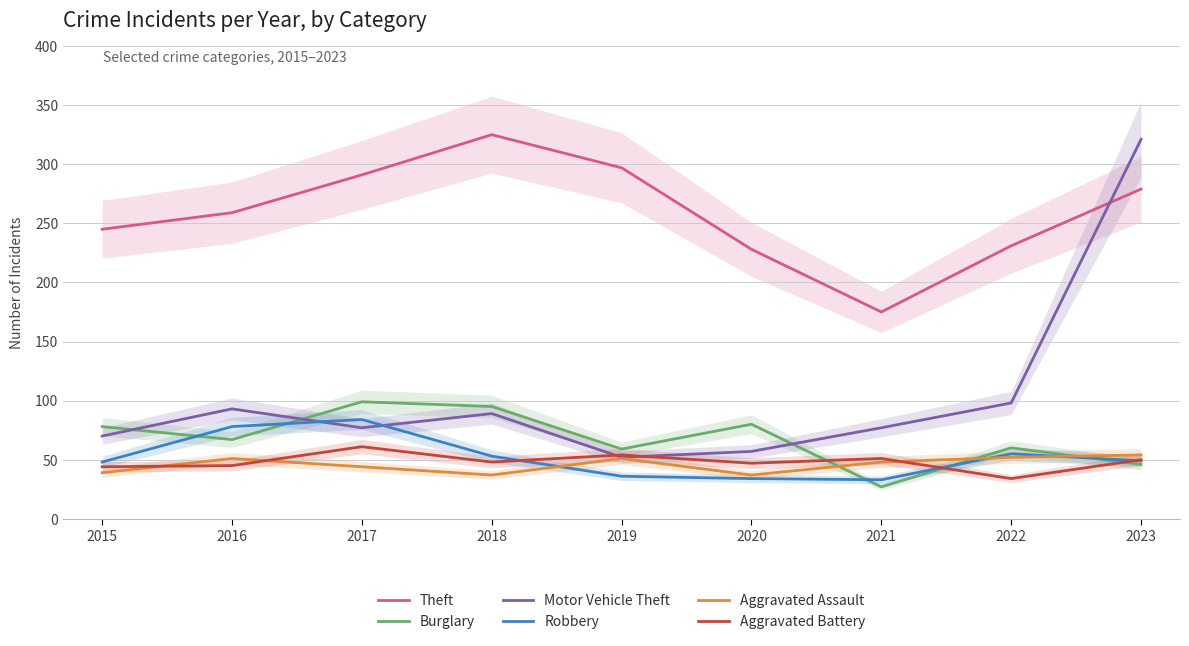

At which category does Aggravated Battery reach its first local valley?

2018